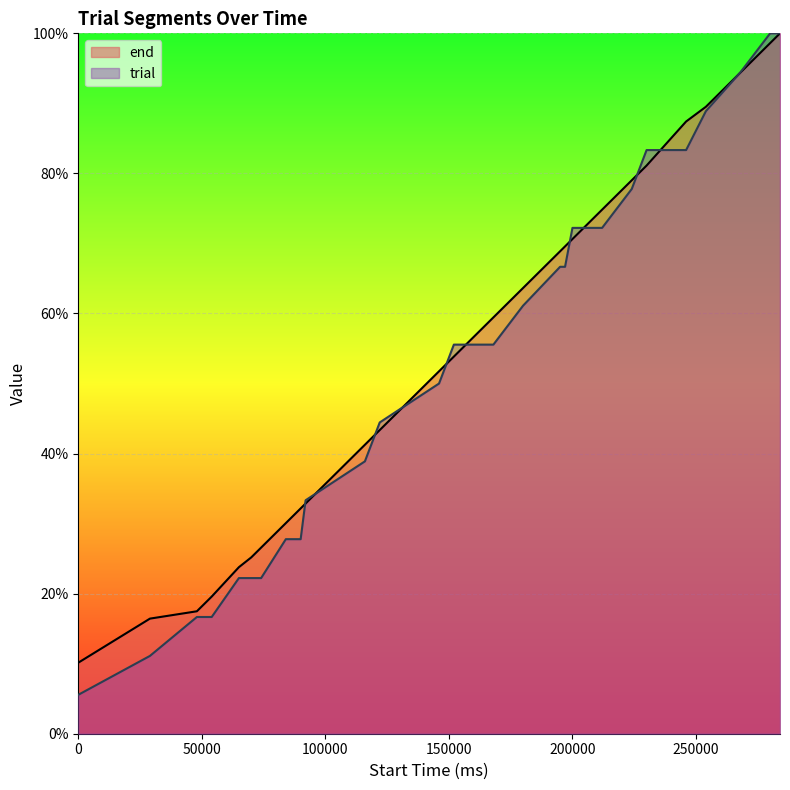

Reading left to right, extract all data points from this chart.

end: 0=0.1	29000=0.2	48000=0.2	54000=0.2	65000=0.2	70000=0.3	72000=0.3	74000=0.3	84000=0.3	90000=0.3	92000=0.3	116000=0.4	122000=0.4	146000=0.5	152000=0.5	166000=0.6	168000=0.6	180000=0.6	195000=0.7	197000=0.7	200000=0.7	212000=0.7	224000=0.8	230000=0.8	246000=0.9	254000=0.9	268000=0.9	280000=1.0	284000=1.0
trial: 0=0.1	29000=0.1	48000=0.2	54000=0.2	65000=0.2	70000=0.2	72000=0.2	74000=0.2	84000=0.3	90000=0.3	92000=0.3	116000=0.4	122000=0.4	146000=0.5	152000=0.6	166000=0.6	168000=0.6	180000=0.6	195000=0.7	197000=0.7	200000=0.7	212000=0.7	224000=0.8	230000=0.8	246000=0.8	254000=0.9	268000=0.9	280000=1.0	284000=1.0